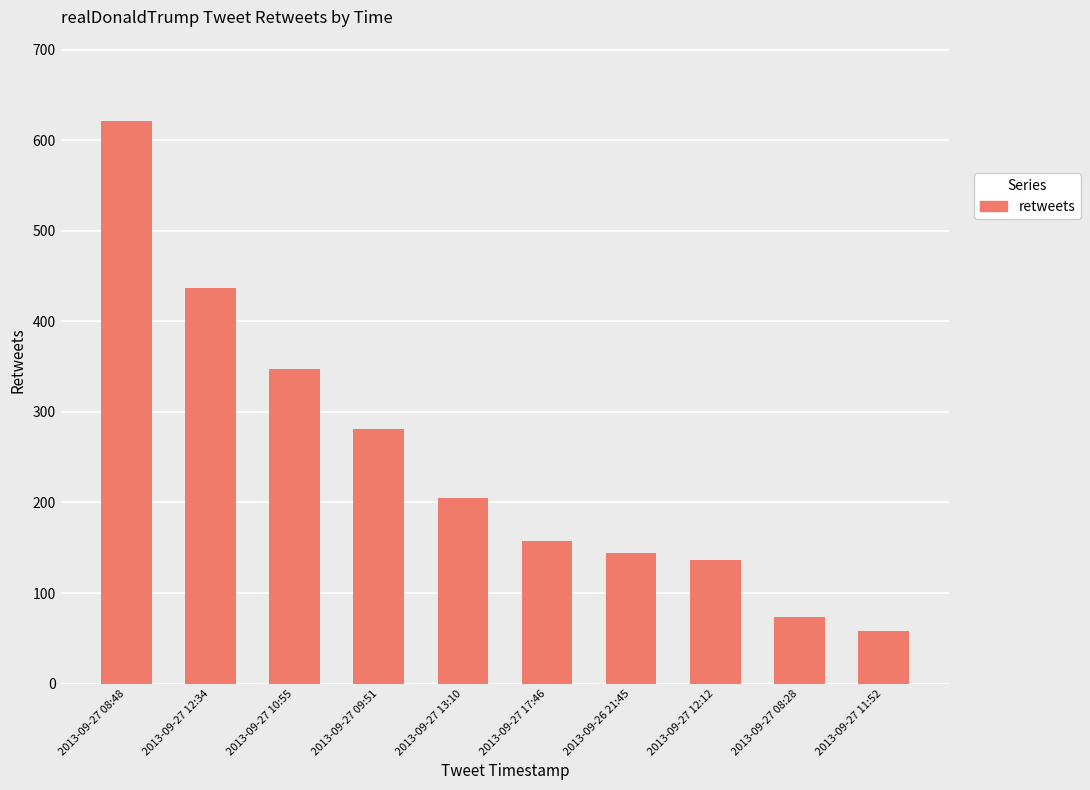

What is the label of the 8th bar from the left?

2013-09-27 12:12